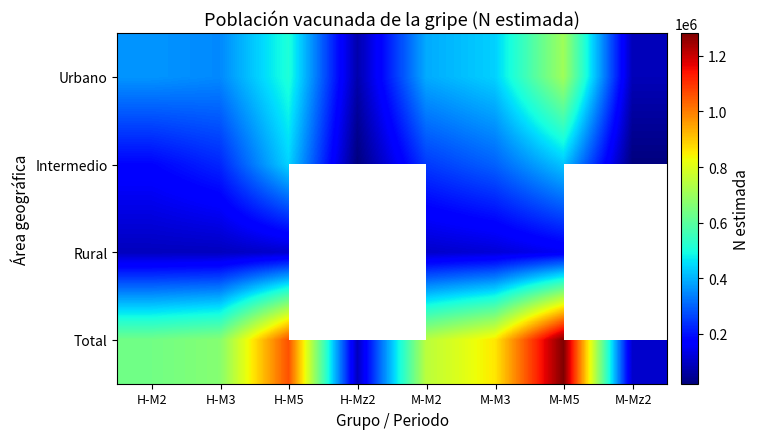

At which category is the sum across all series the highest?

M-M5